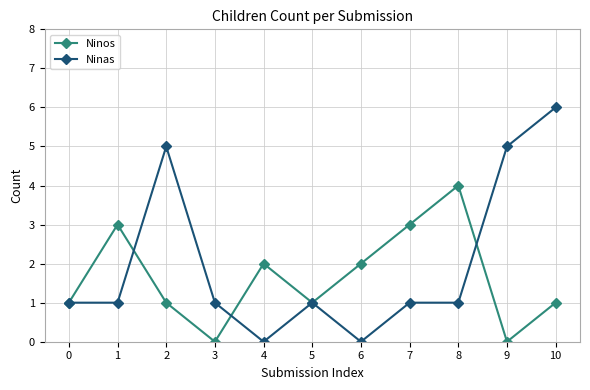

Which series has the largest range (max minus min)?

Ninas